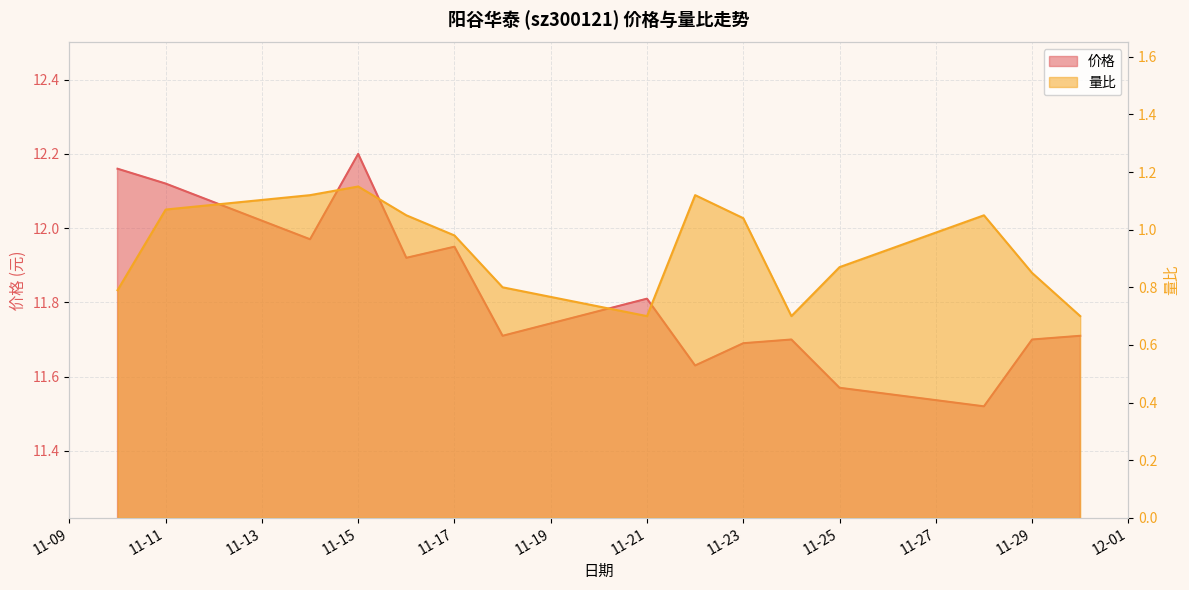

Which series has the widest spread of values?

价格